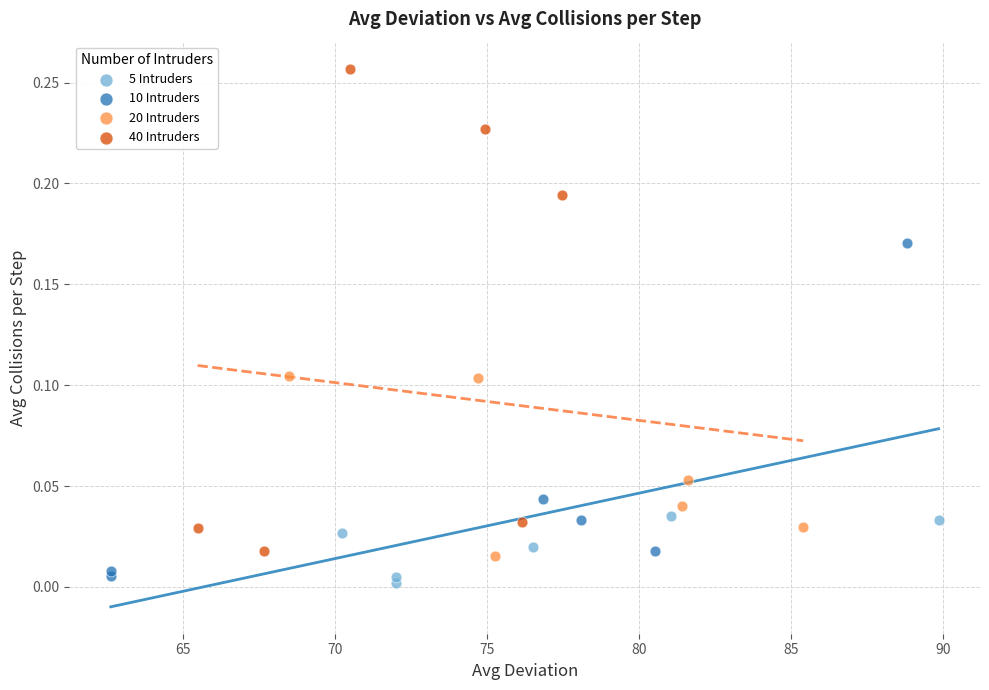

Which series has the widest spread of Y values?

40 Intruders